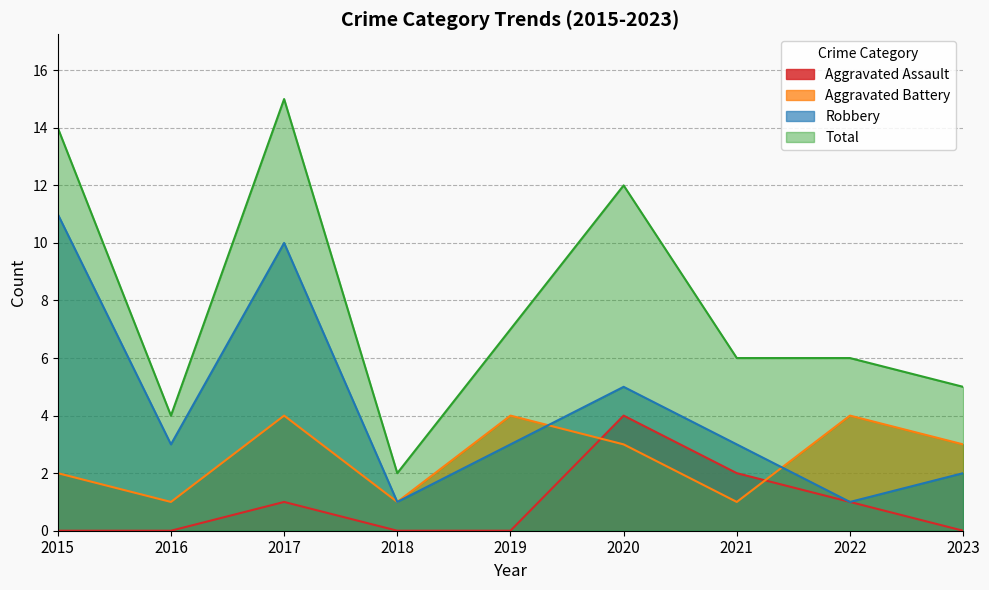

The value of Robbery at 2021 is 2. True or false?

False